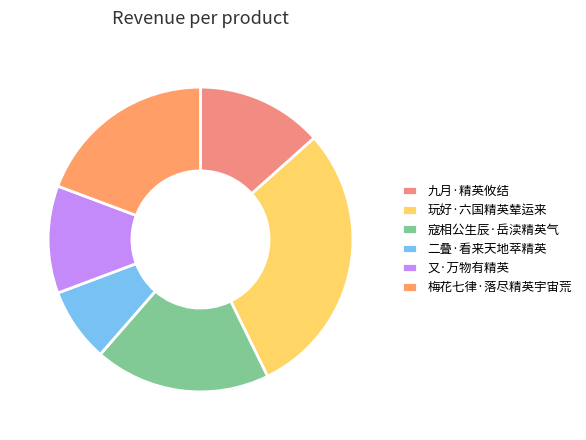

Does any single category account for the majority?

No